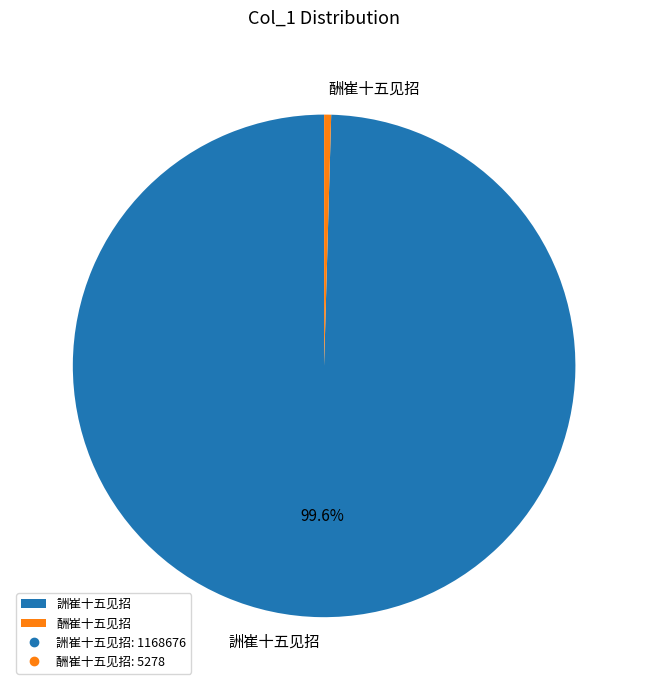

To the nearest percent, what is the average slice percentage?

50%